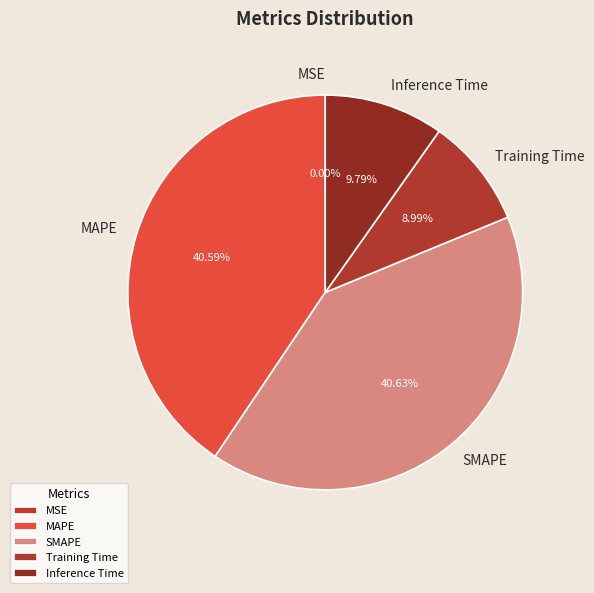

Is there any slice that represents more than half of the pie?

No